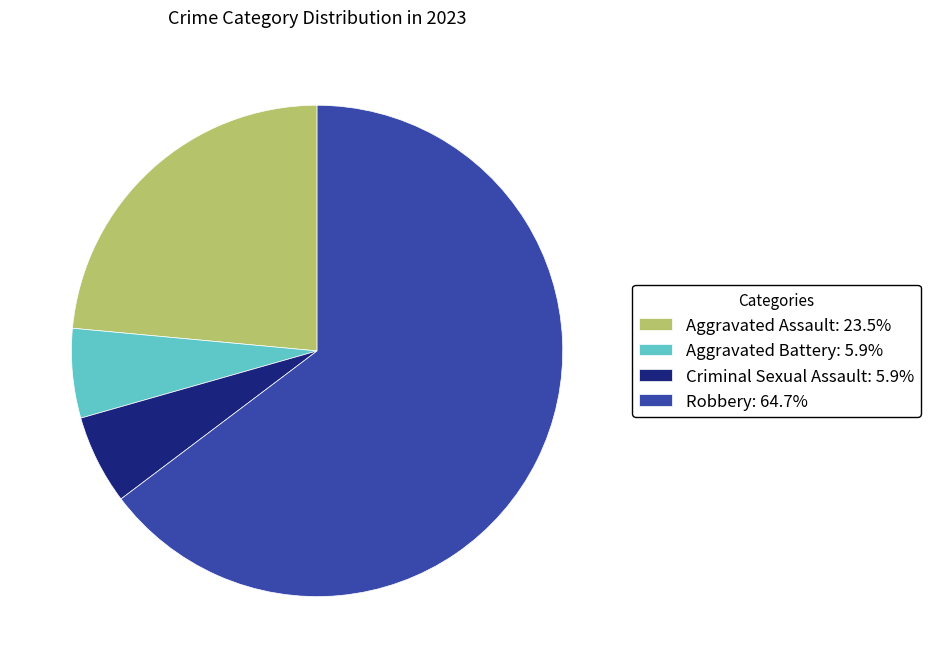

Does any single category account for the majority?

Yes